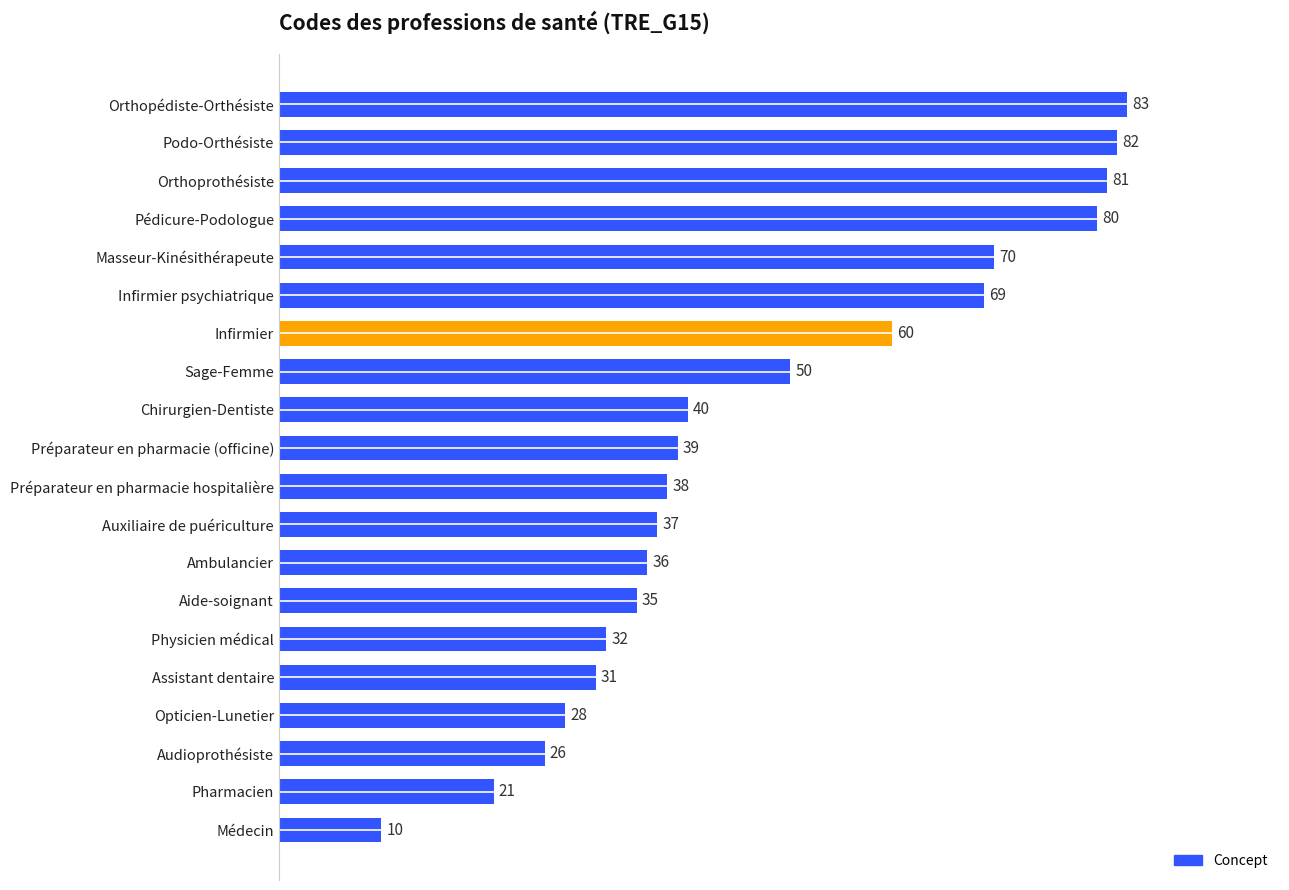

Does the chart contain stacked bars?

No